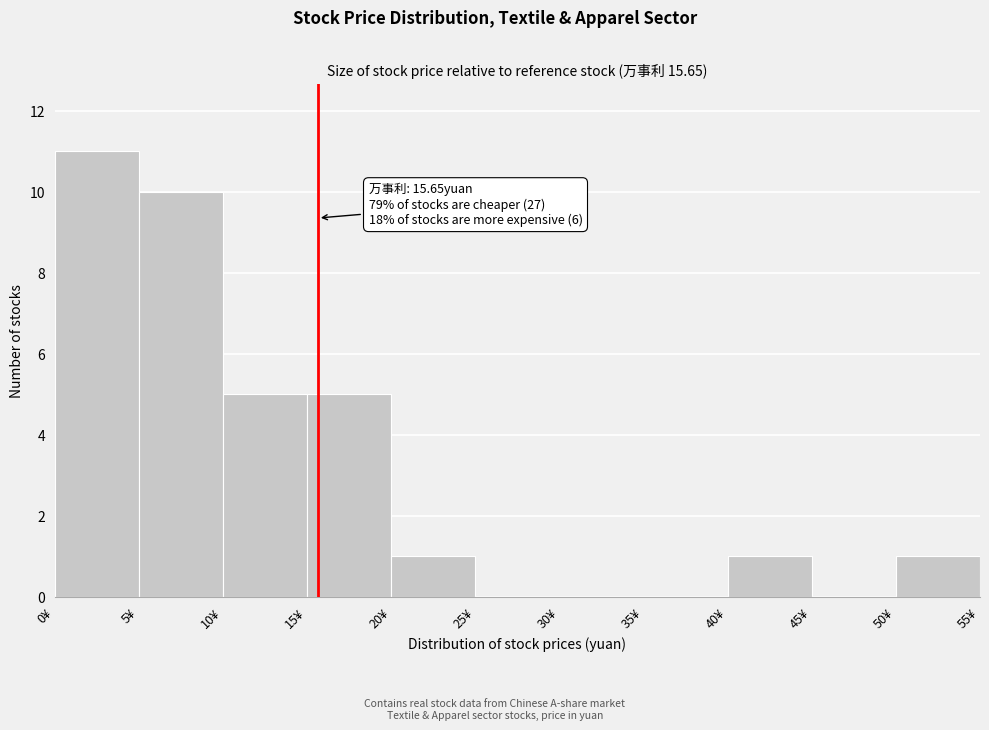

Over which range of the x-axis is the bar tallest?

0 to 5